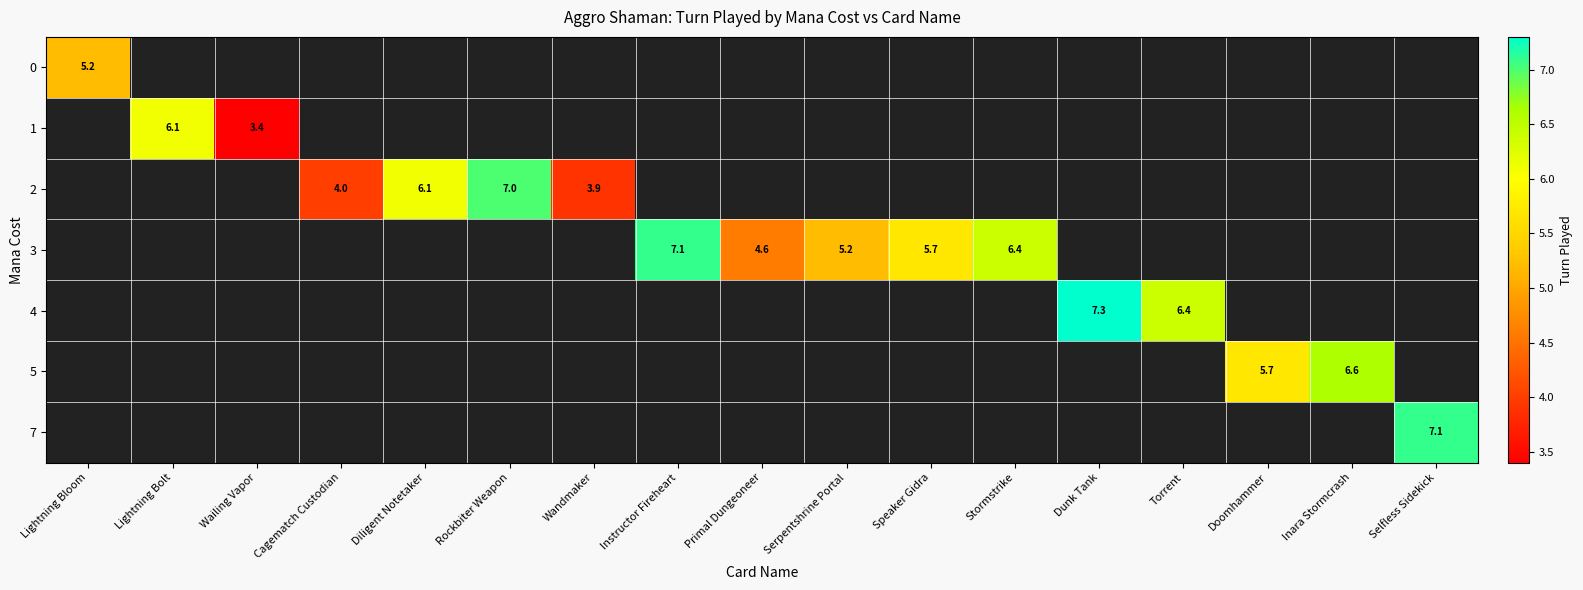

Is it true that 3 equals 5.2 at Serpentshrine Portal?

True